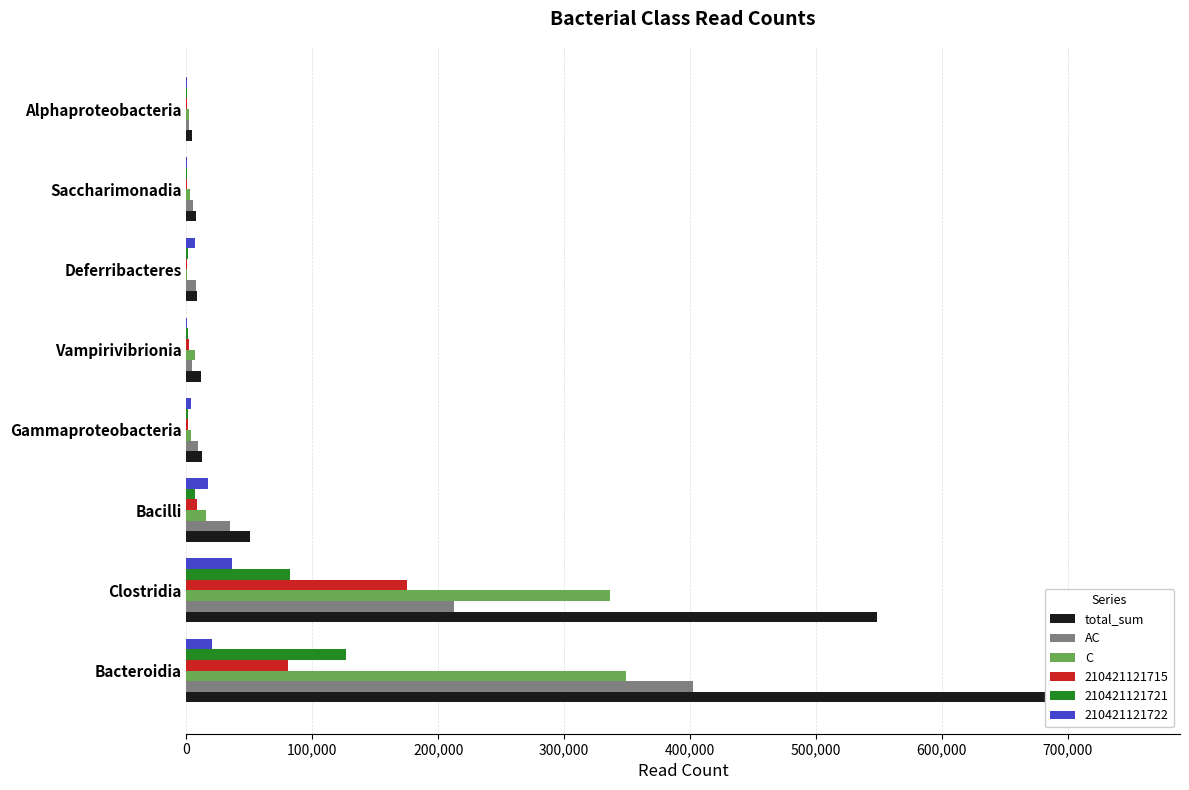

How many values in the AC series exceed 8854?

3